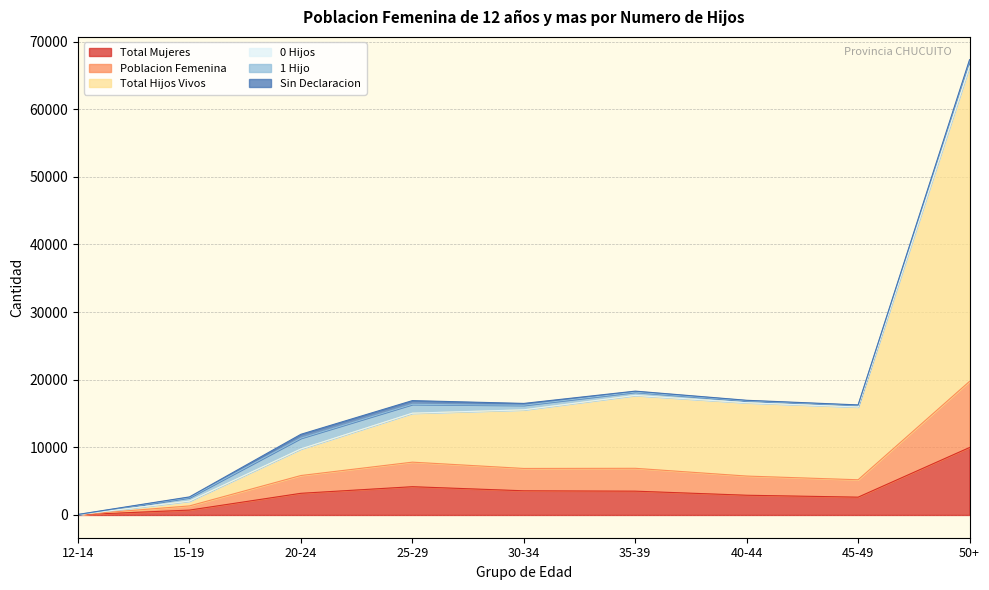

What is the maximum value for Poblacion Femenina?

19755